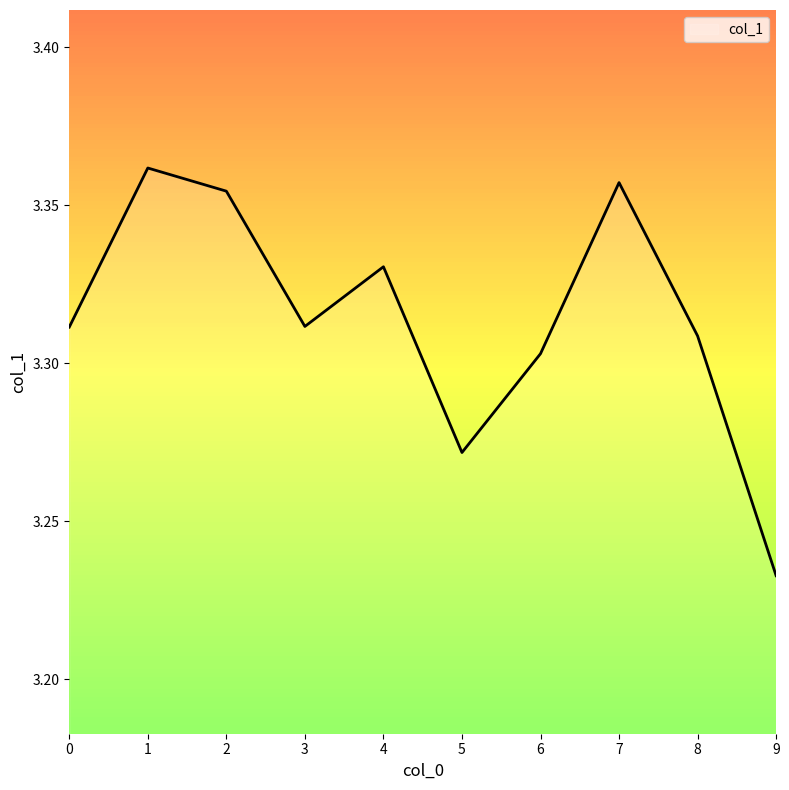

How many interior local valleys (lower than both neighbors) does the data have?

2